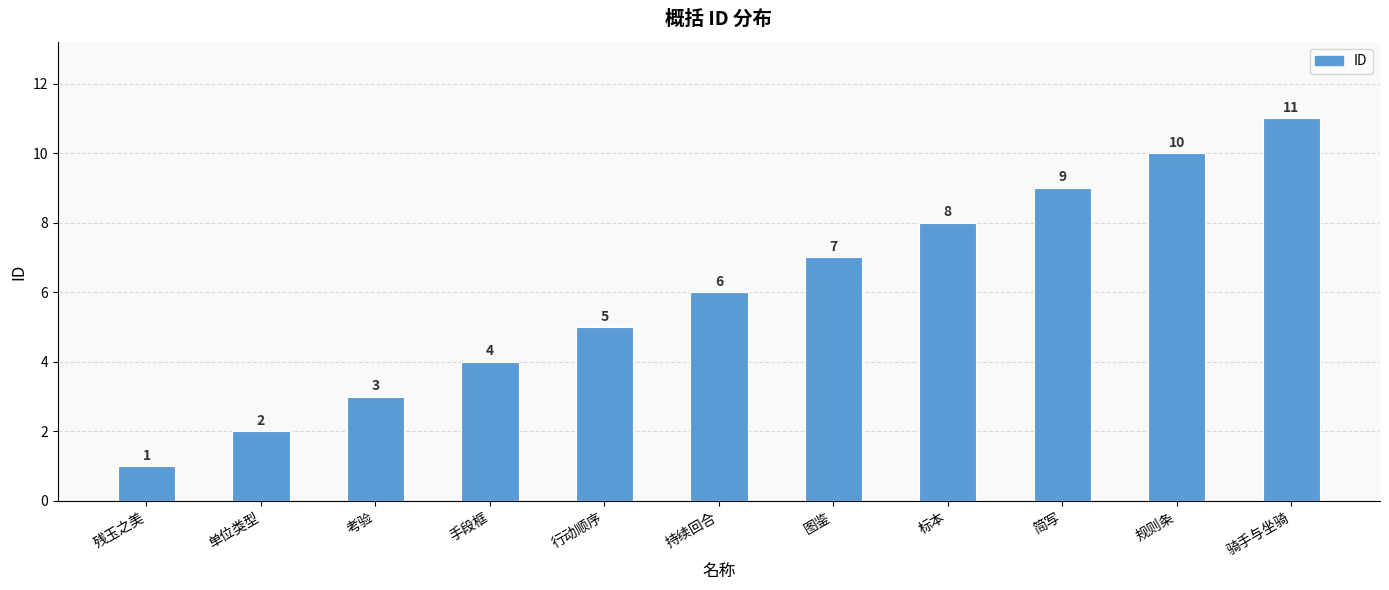

The chart shows a value of 6 at 骑手与坐骑. True or false?

False